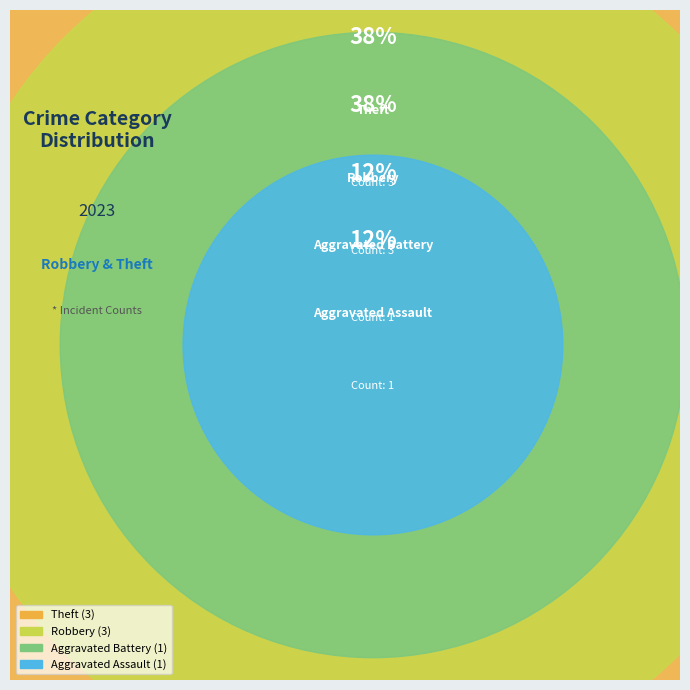

To the nearest percent, what is the combined percentage of Theft and Aggravated Assault?

50%